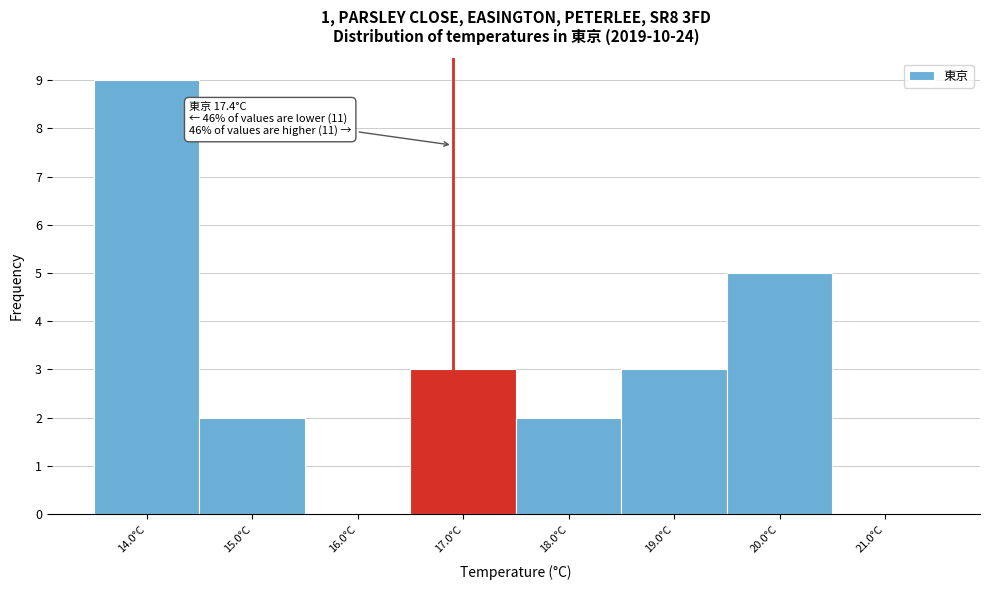

Reading left to right, what are all the values shown in this chart?

14.0°C=9	15.0°C=2	16.0°C=0	17.0°C=3	18.0°C=2	19.0°C=3	20.0°C=5	21.0°C=0